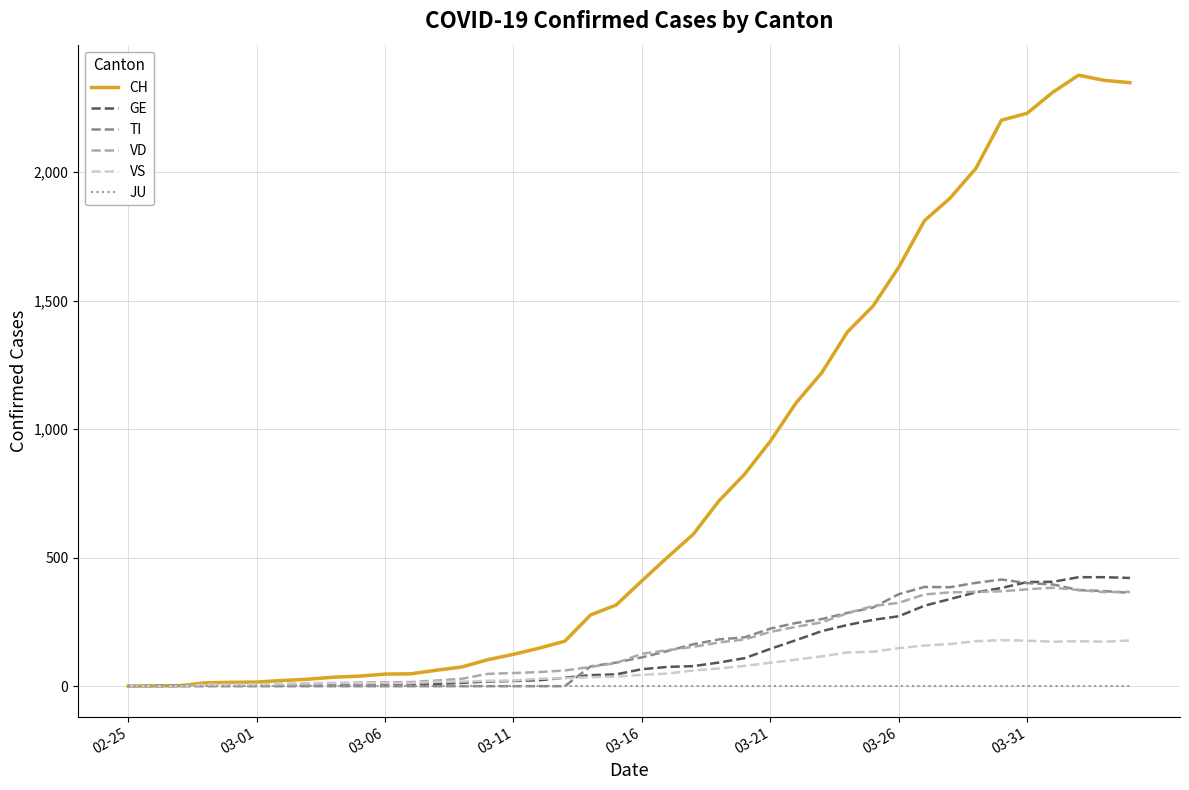

Count the number of categories in the chart.

40